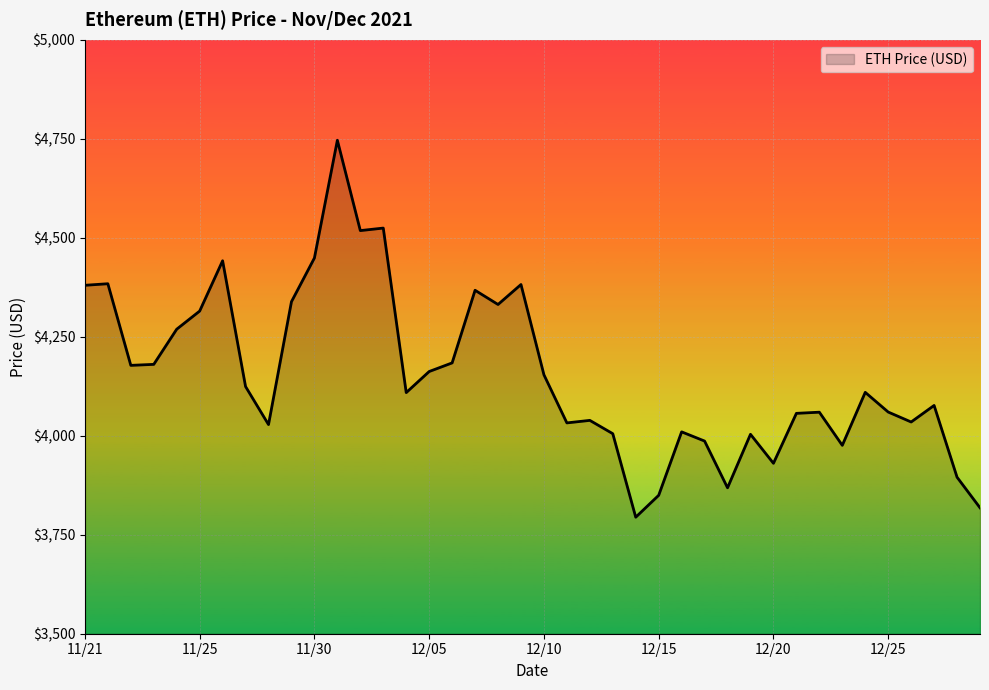

What is the difference between the maximum and minimum values?

952.1